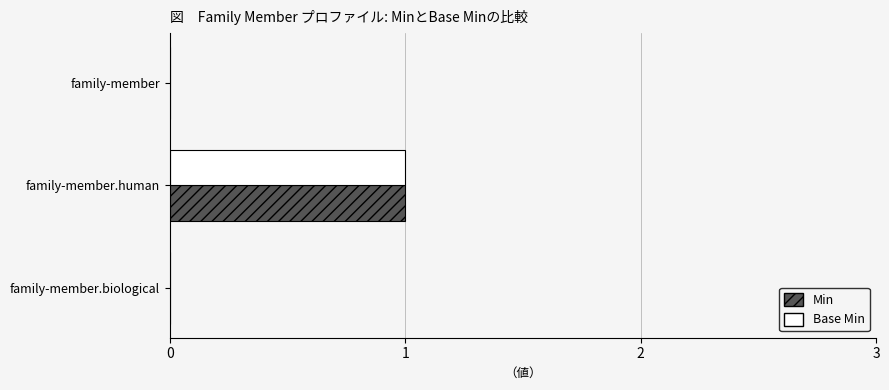

At which category is the sum across all series the highest?

family-member.human